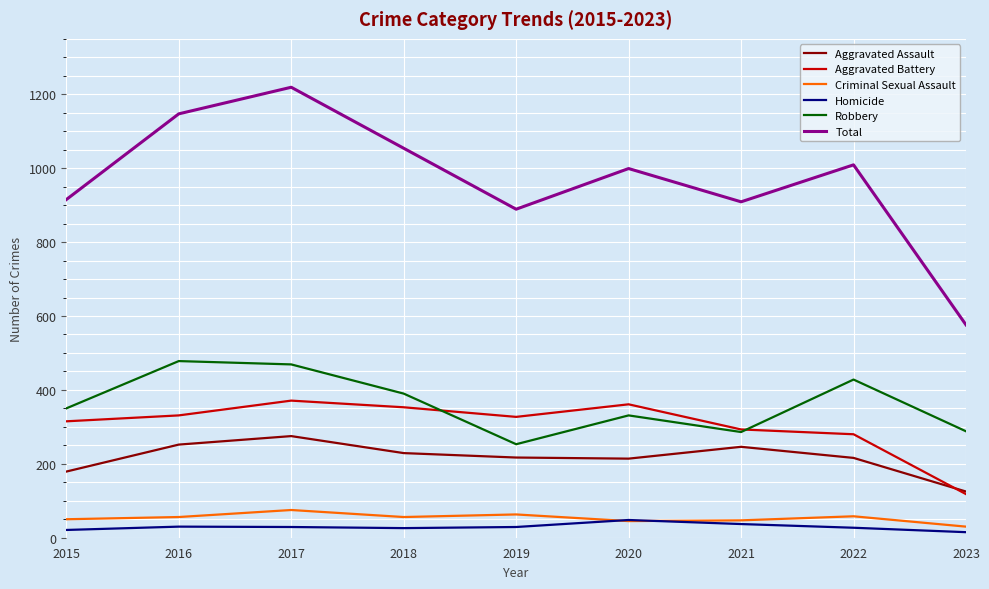

Which category has the lowest value in the Aggravated Battery series?

2023